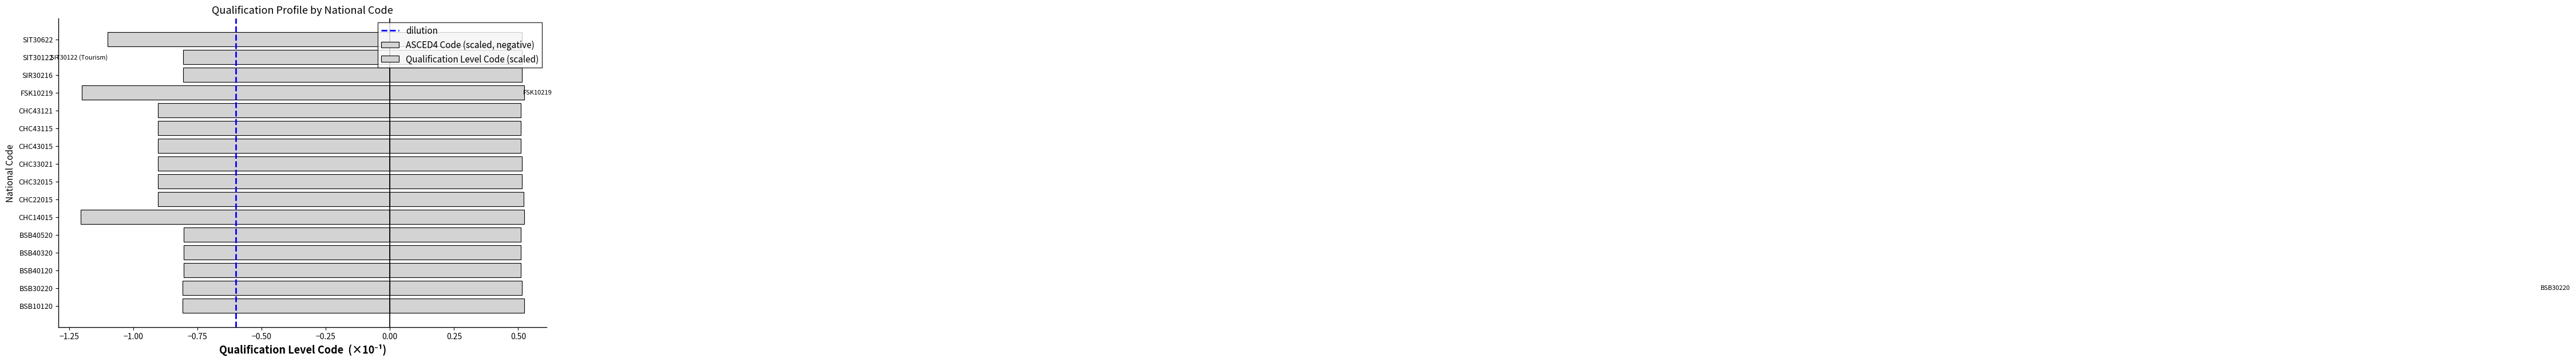

At which category is the sum across all series the highest?

BSB10120